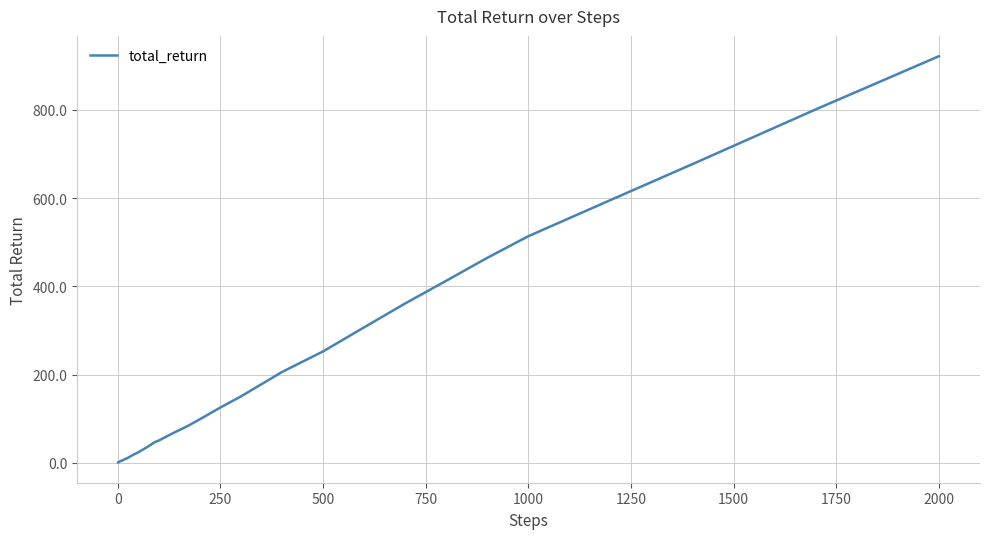

What is the greatest value displayed?

921.8